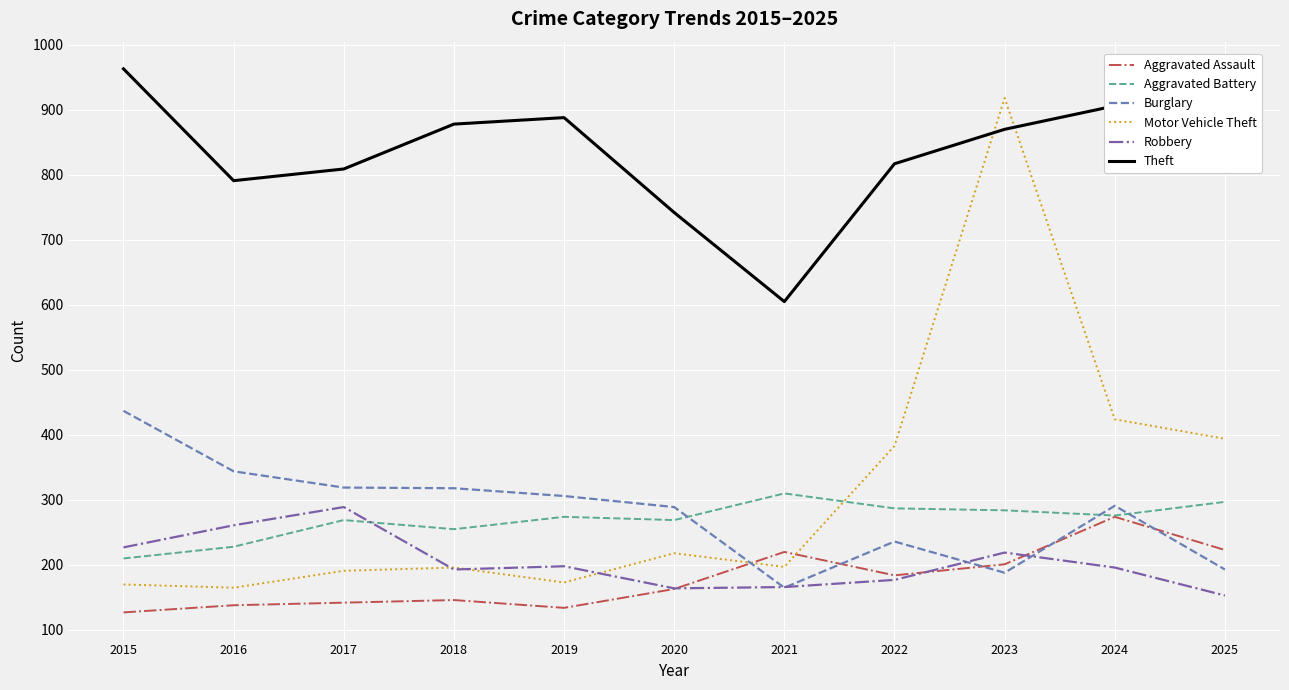

The Aggravated Battery series shows 269 at 2020. True or false?

True